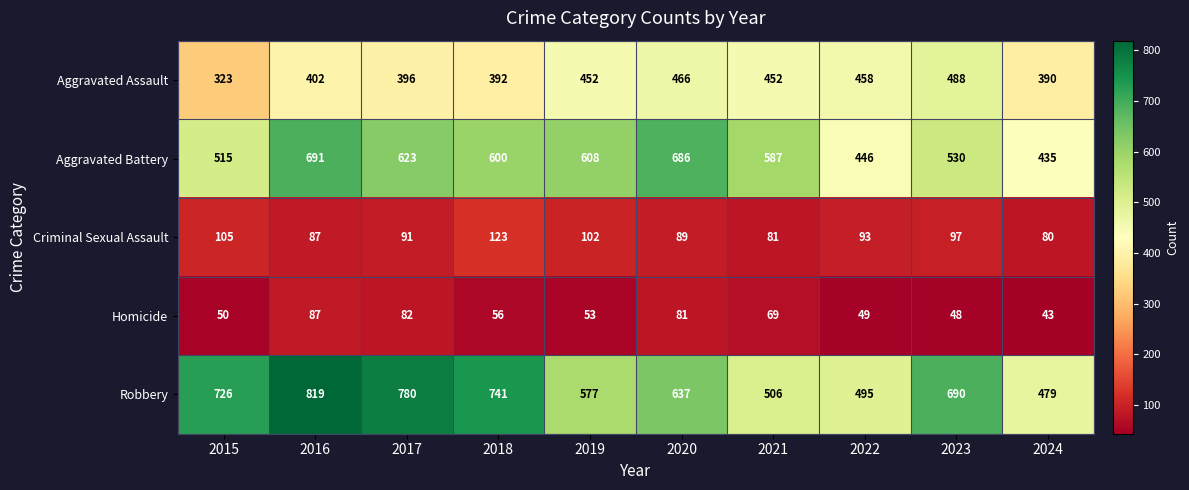

How many categories are shown in the chart?

10